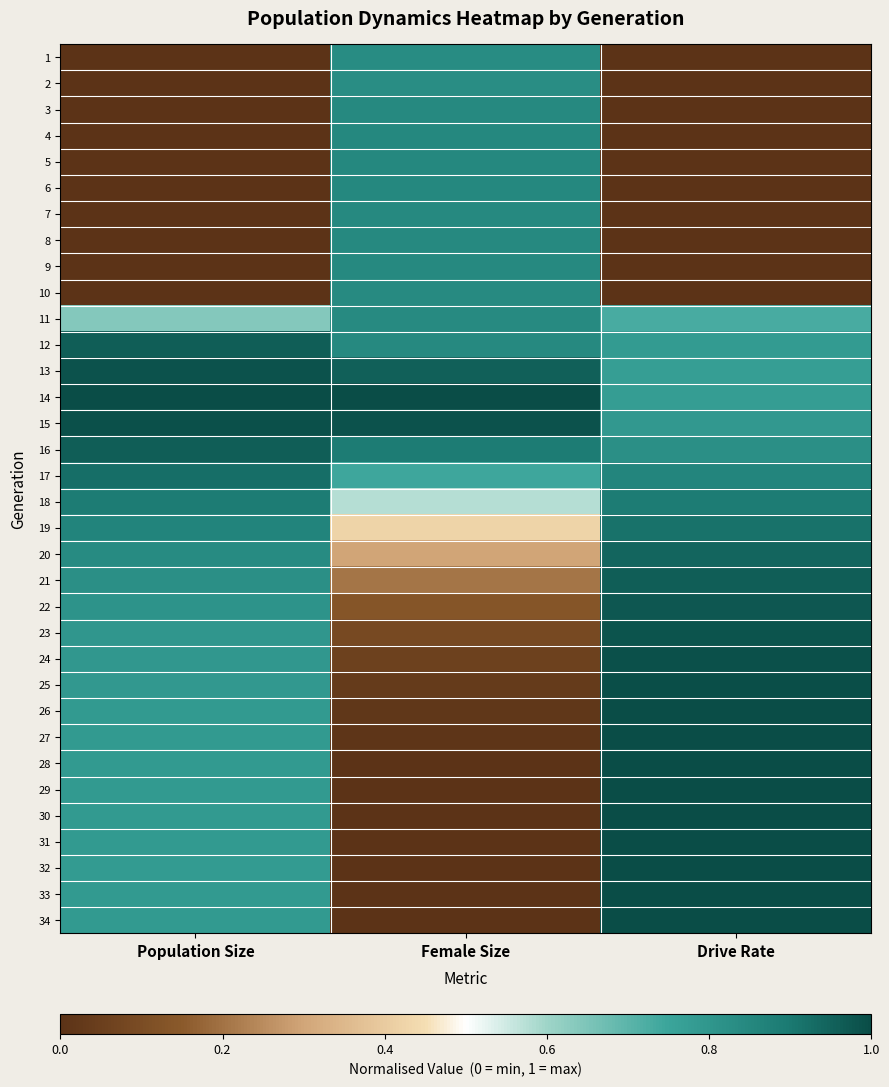

Reading left to right, transcribe all the data shown in this chart.

1: Population Size=0.0	Female Size=0.8	Drive Rate=0.0
2: Population Size=0.0	Female Size=0.8	Drive Rate=0.0
3: Population Size=0.0	Female Size=0.8	Drive Rate=0.0
4: Population Size=0.0	Female Size=0.8	Drive Rate=0.0
5: Population Size=0.0	Female Size=0.8	Drive Rate=0.0
6: Population Size=0.0	Female Size=0.8	Drive Rate=0.0
7: Population Size=0.0	Female Size=0.8	Drive Rate=0.0
8: Population Size=0.0	Female Size=0.8	Drive Rate=0.0
9: Population Size=0.0	Female Size=0.8	Drive Rate=0.0
10: Population Size=0.0	Female Size=0.8	Drive Rate=0.0
11: Population Size=0.6	Female Size=0.8	Drive Rate=0.7
12: Population Size=1.0	Female Size=0.8	Drive Rate=0.8
13: Population Size=1.0	Female Size=1.0	Drive Rate=0.8
14: Population Size=1.0	Female Size=1.0	Drive Rate=0.8
15: Population Size=1.0	Female Size=1.0	Drive Rate=0.8
16: Population Size=1.0	Female Size=0.9	Drive Rate=0.8
17: Population Size=0.9	Female Size=0.7	Drive Rate=0.9
18: Population Size=0.9	Female Size=0.6	Drive Rate=0.9
19: Population Size=0.9	Female Size=0.4	Drive Rate=0.9
20: Population Size=0.8	Female Size=0.3	Drive Rate=0.9
21: Population Size=0.8	Female Size=0.2	Drive Rate=1.0
22: Population Size=0.8	Female Size=0.1	Drive Rate=1.0
23: Population Size=0.8	Female Size=0.1	Drive Rate=1.0
24: Population Size=0.8	Female Size=0.1	Drive Rate=1.0
25: Population Size=0.8	Female Size=0.0	Drive Rate=1.0
26: Population Size=0.8	Female Size=0.0	Drive Rate=1.0
27: Population Size=0.8	Female Size=0.0	Drive Rate=1.0
28: Population Size=0.8	Female Size=0.0	Drive Rate=1.0
29: Population Size=0.8	Female Size=0.0	Drive Rate=1.0
30: Population Size=0.8	Female Size=0.0	Drive Rate=1.0
31: Population Size=0.8	Female Size=0.0	Drive Rate=1.0
32: Population Size=0.8	Female Size=0.0	Drive Rate=1.0
33: Population Size=0.8	Female Size=0.0	Drive Rate=1.0
34: Population Size=0.8	Female Size=0.0	Drive Rate=1.0